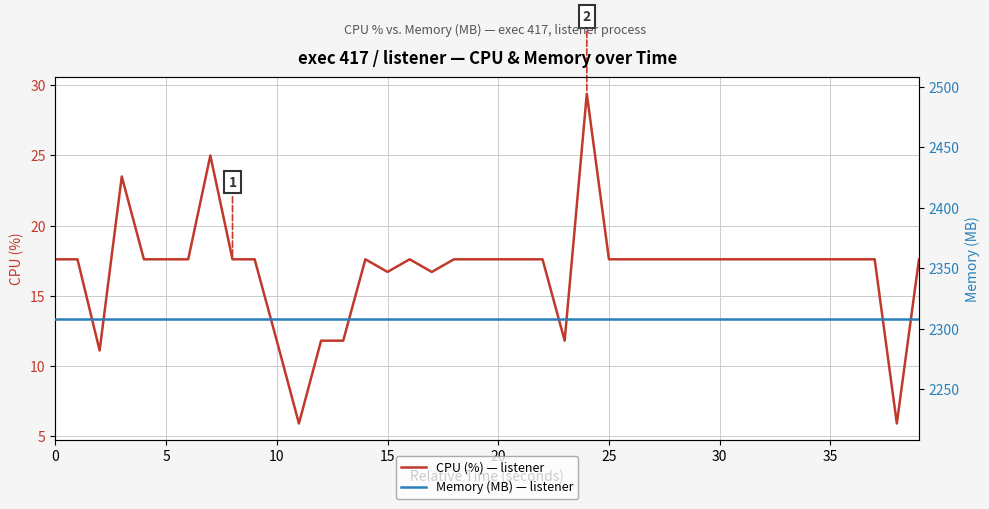

True or false: Memory (MB) — listener has more than 0 points higher than both neighbors.

False